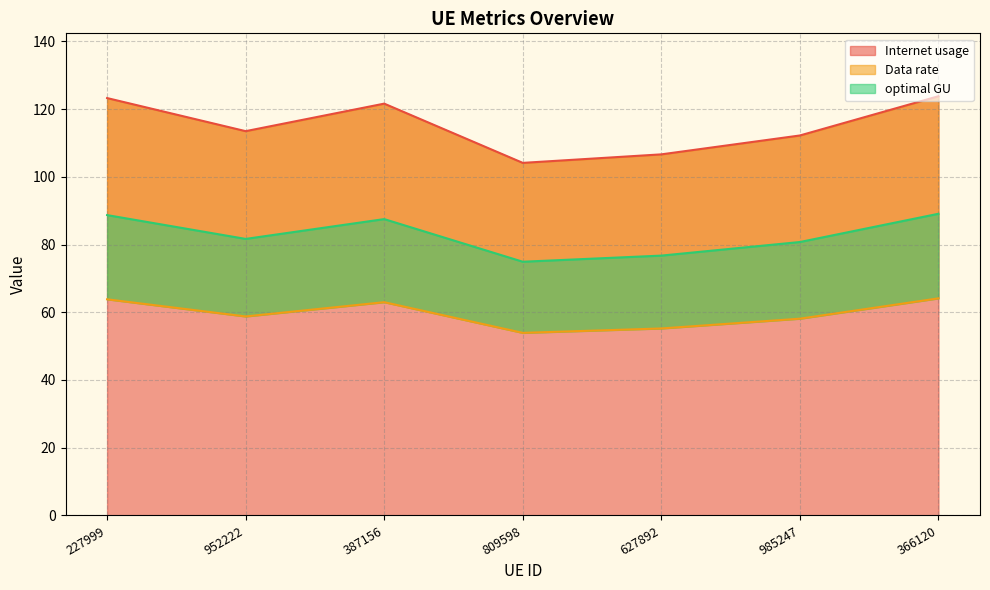

What is the average value of the Data rate series?

59.6